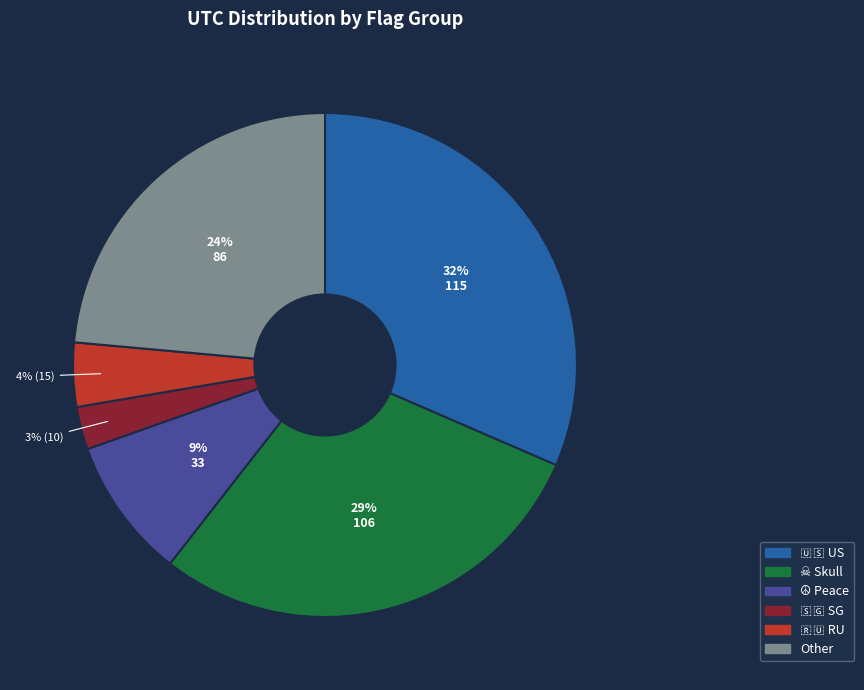

Count the number of slices in the pie.

6